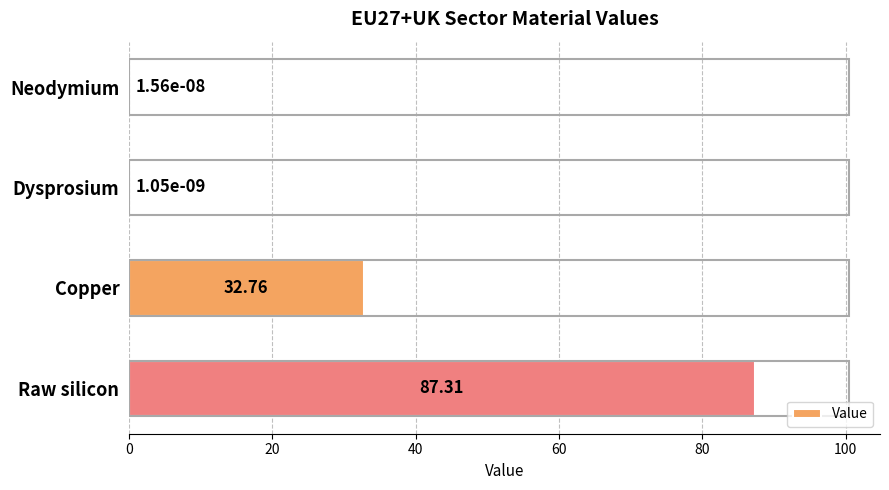

What is the average value?

30.0